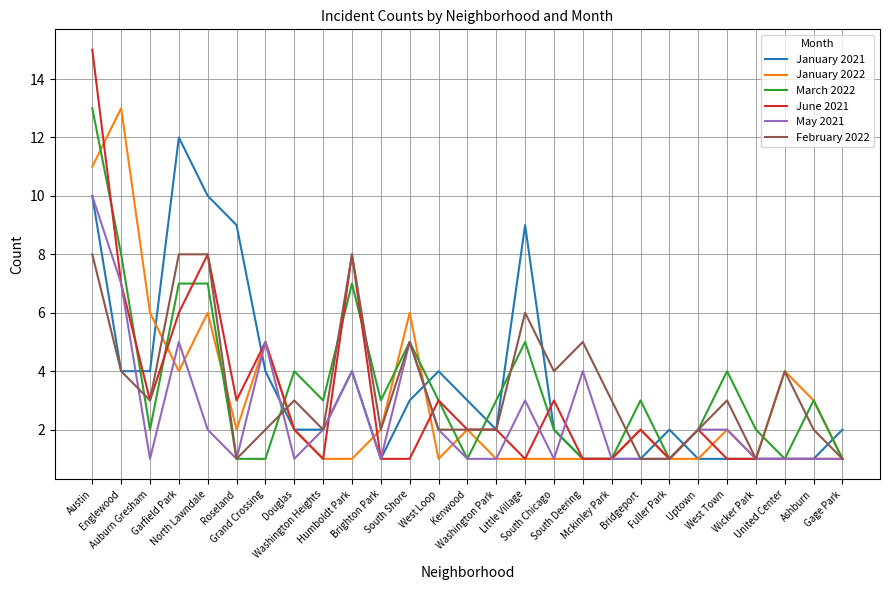

Which series has the widest spread of values?

June 2021